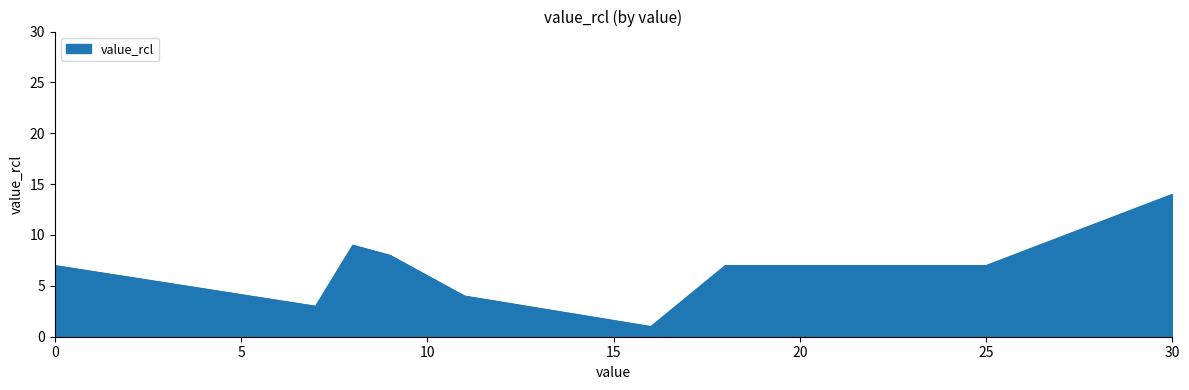

How many lines are shown in the chart?

1